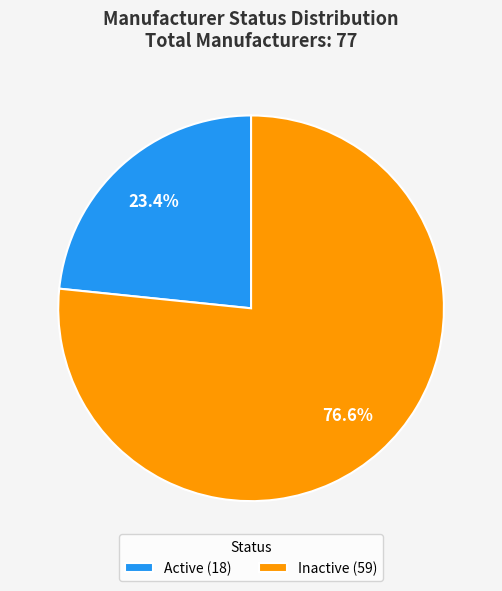

To the nearest percent, what is the difference between the Active and Inactive slice percentages?

53%